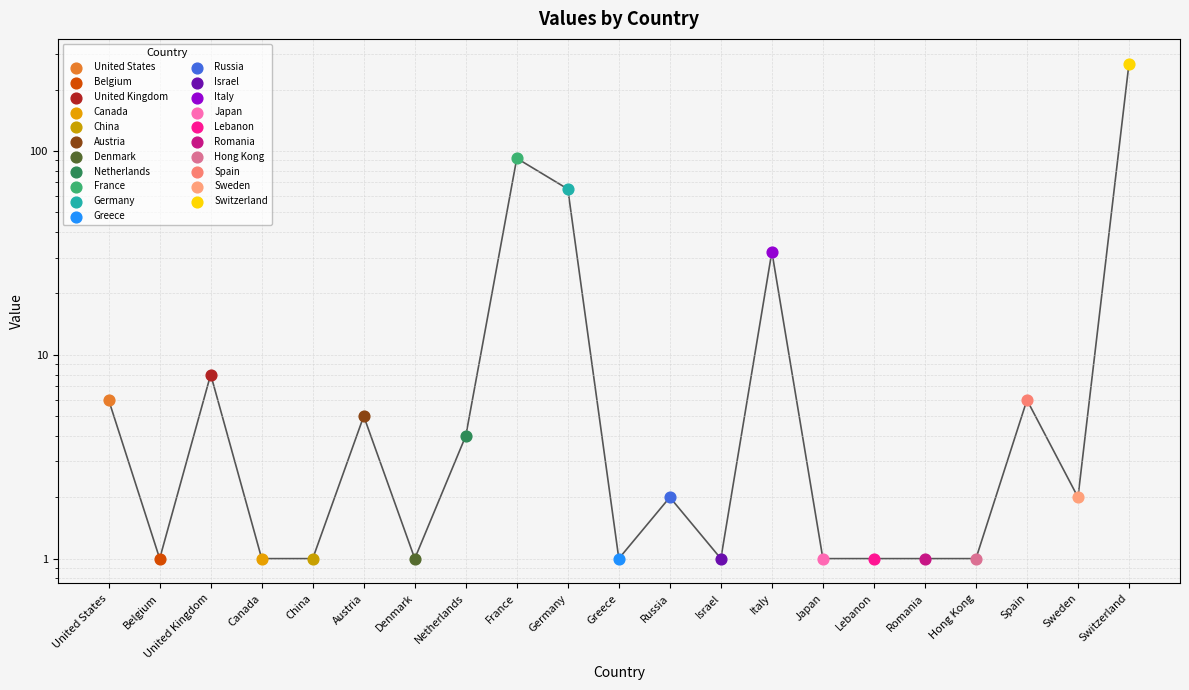

Between Denmark and Switzerland, which is larger?

Switzerland